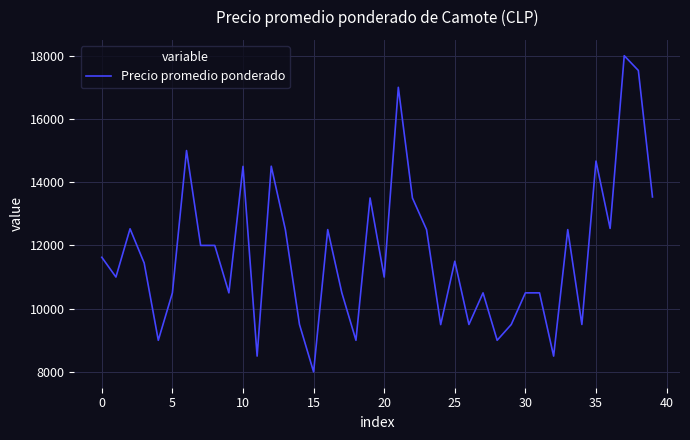

What is the maximum value shown in the chart?

18000